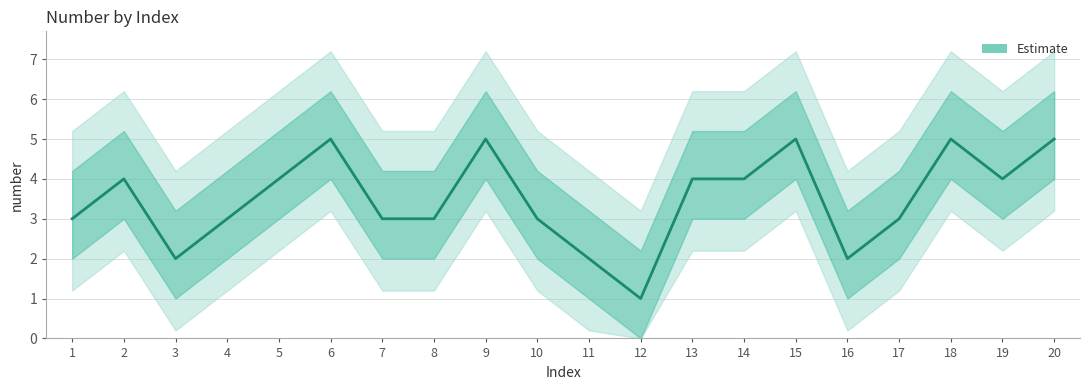

Which has a higher value, 15 or 2?

15